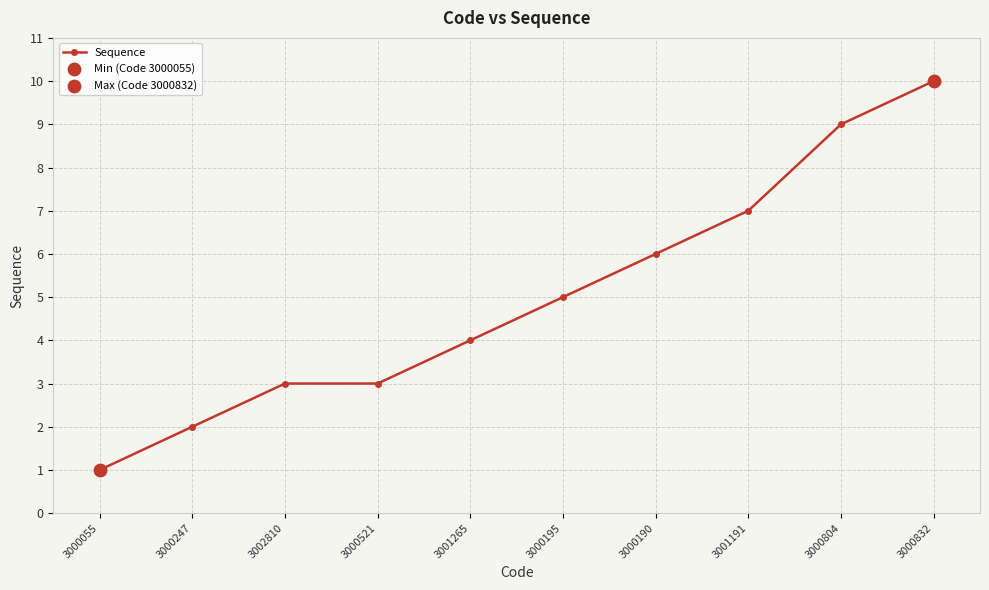

Which has a higher value, 3000247 or 3000521?

3000521